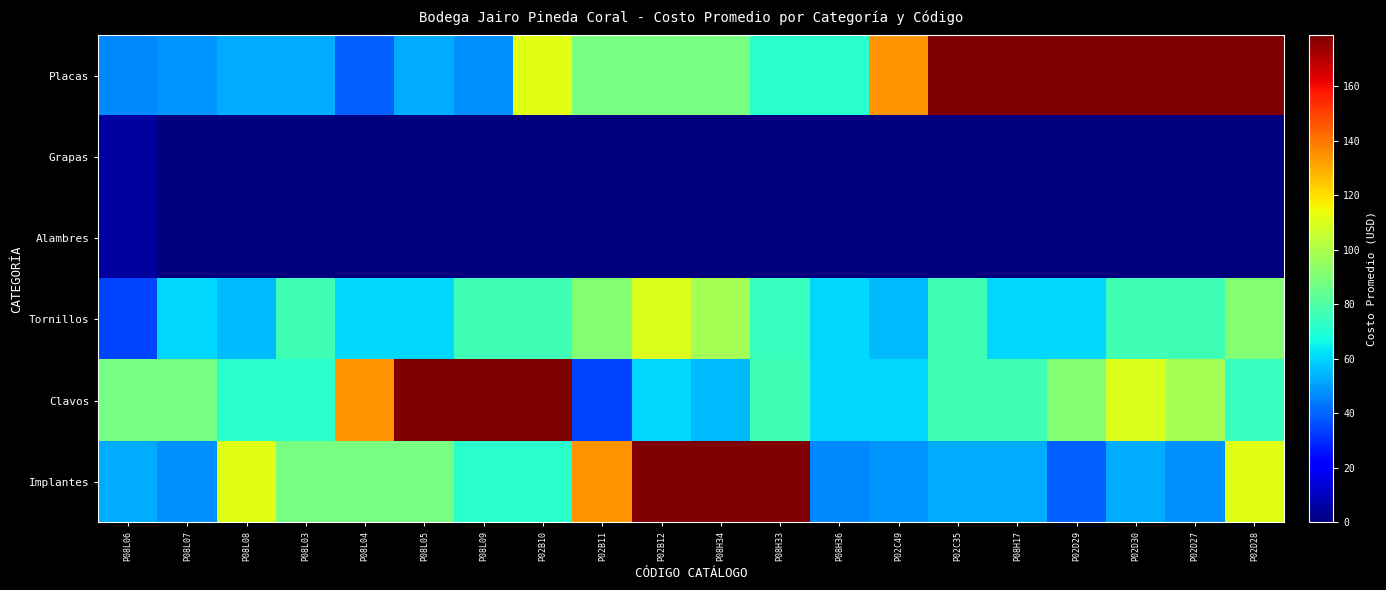

Reading right to left, transcribe all the data shown in this chart.

Placas: P02D28=178.6	P02D27=178.6	P02D30=178.6	P02D29=178.6	P08H17=178.6	P02C35=178.6	P02C49=133.9	P08H36=71.4	P08H33=71.4	P08H34=88.5	P02B12=88.5	P02B11=88.5	P02B10=111.2	P08L09=47.9	P08L05=52.8	P08L04=39.3	P08L03=52.8	P08L08=52.8	P08L07=48.8	P08L06=46.0
Grapas: P02D28=0.0	P02D27=0.0	P02D30=0.0	P02D29=0.0	P08H17=0.0	P02C35=0.0	P02C49=0.0	P08H36=0.0	P08H33=0.0	P08H34=0.0	P02B12=0.0	P02B11=0.0	P02B10=0.0	P08L09=0.0	P08L05=0.0	P08L04=0.0	P08L03=0.0	P08L08=0.0	P08L07=0.0	P08L06=5.0
Alambres: P02D28=0.0	P02D27=0.0	P02D30=0.0	P02D29=0.0	P08H17=0.0	P02C35=0.0	P02C49=0.0	P08H36=0.0	P08H33=0.0	P08H34=0.0	P02B12=0.0	P02B11=0.0	P02B10=0.0	P08L09=0.0	P08L05=0.0	P08L04=0.0	P08L03=0.0	P08L08=0.0	P08L07=0.0	P08L06=5.0
Tornillos: P02D28=91.2	P02D27=76.2	P02D30=76.2	P02D29=60.5	P08H17=60.5	P02C35=76.2	P02C49=55.2	P08H36=60.5	P08H33=74.1	P08H34=97.8	P02B12=109.7	P02B11=91.2	P02B10=76.2	P08L09=76.2	P08L05=60.5	P08L04=60.5	P08L03=76.2	P08L08=55.2	P08L07=60.5	P08L06=34.6
Clavos: P02D28=74.1	P02D27=97.8	P02D30=109.7	P02D29=91.2	P08H17=76.2	P02C35=76.2	P02C49=60.5	P08H36=60.5	P08H33=76.2	P08H34=55.2	P02B12=60.5	P02B11=34.6	P02B10=178.6	P08L09=178.6	P08L05=178.6	P08L04=133.9	P08L03=71.4	P08L08=71.4	P08L07=88.5	P08L06=88.5
Implantes: P02D28=111.2	P02D27=47.9	P02D30=52.8	P02D29=39.3	P08H17=52.8	P02C35=52.8	P02C49=48.8	P08H36=46.0	P08H33=178.6	P08H34=178.6	P02B12=178.6	P02B11=133.9	P02B10=71.4	P08L09=71.4	P08L05=88.5	P08L04=88.5	P08L03=88.5	P08L08=111.2	P08L07=47.9	P08L06=52.8